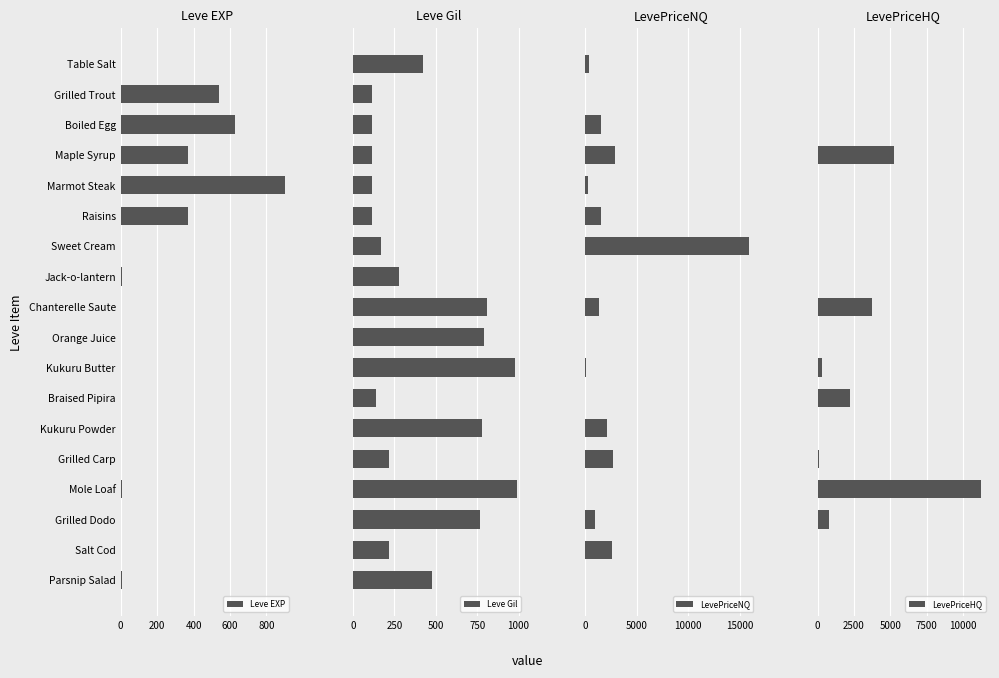

Reading right to left, extract all data points from this chart.

Leve EXP: 10.0	3.0	4.0	9.0	3.0	3.0	3.0	1.0	2.0	1.0	6.0	1.0	370.0	900.0	370.0	630.0	540.0	1.0
Leve Gil: 480.0	220.0	770.0	990.0	220.0	780.0	140.0	980.0	790.0	810.0	280.0	170.0	112.0	113.0	112.0	112.0	112.0	420.0
LevePriceNQ: 0.0	2550.0	897.0	0.0	2697.0	2060.4	0.0	58.5	0.0	1350.0	0.0	15902.0	1500.0	300.0	2850.0	1500.0	0.0	334.0
LevePriceHQ: 0.0	0.0	756.0	11255.5	96.0	0.0	2250.0	291.0	0.0	3753.0	0.0	0.0	0.0	0.0	5242.5	0.0	0.0	0.0